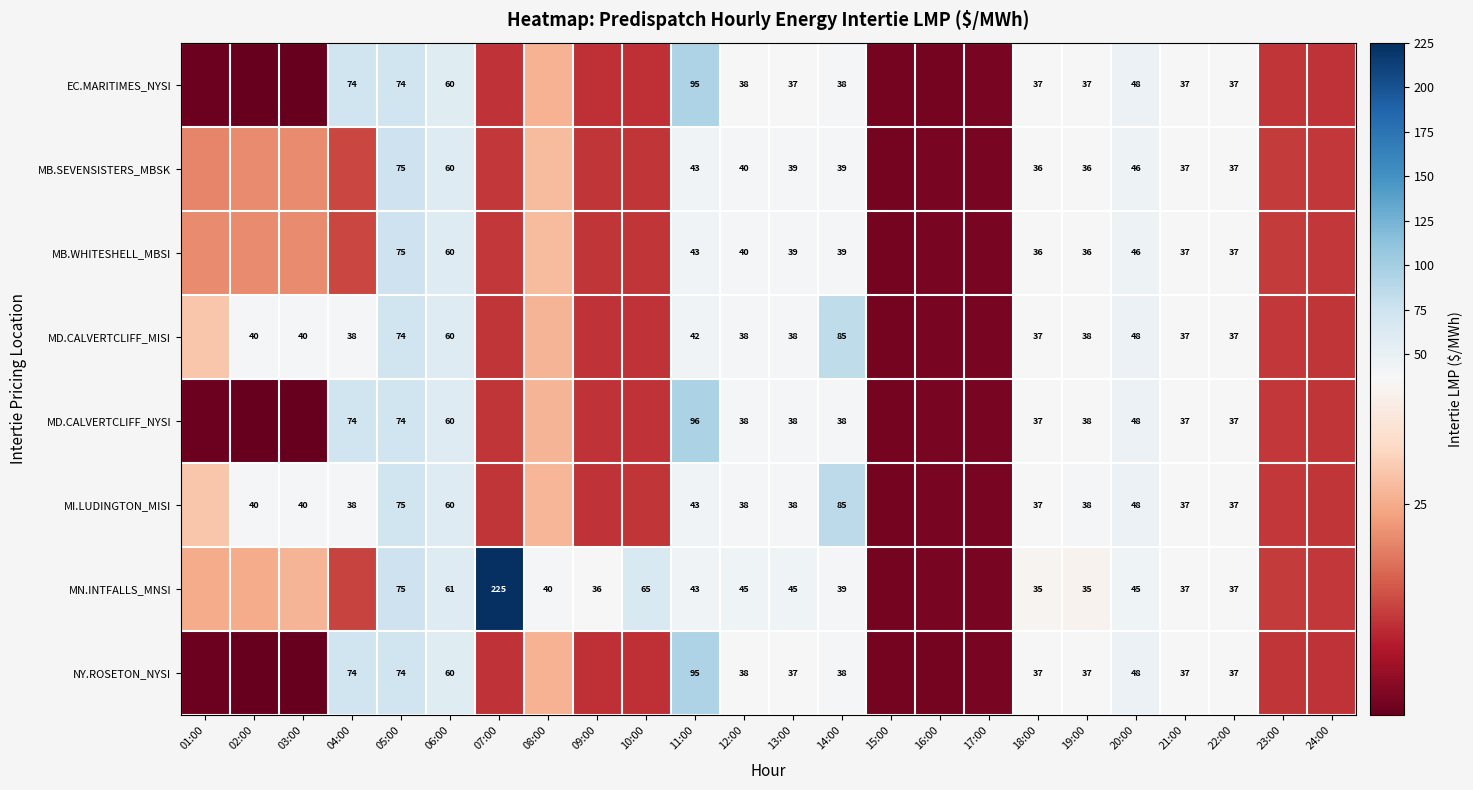

The value of EC.MARITIMES_NYSI at 15:00 is 7.3. True or false?

True